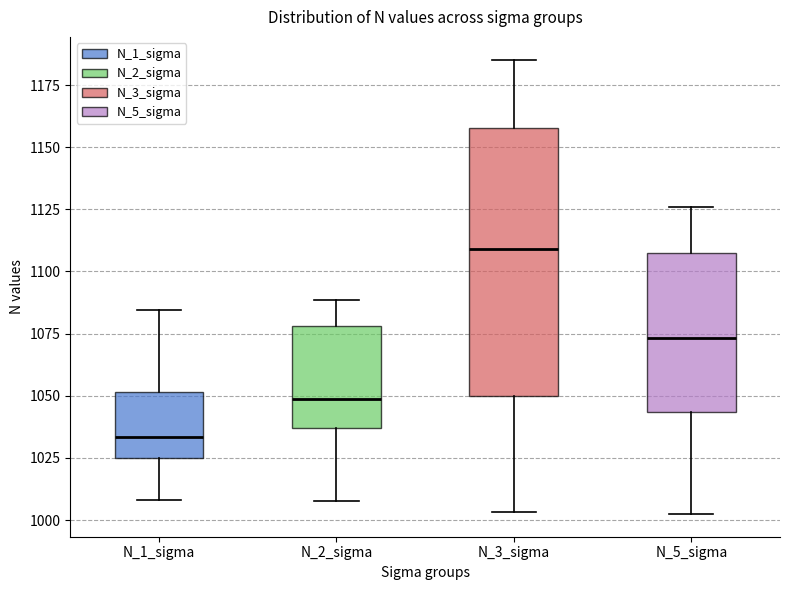

Where is the lower edge of the box for N_3_sigma on the y-axis? The values are not printed on the chart, so give them approximately, as read against the axis.

1050